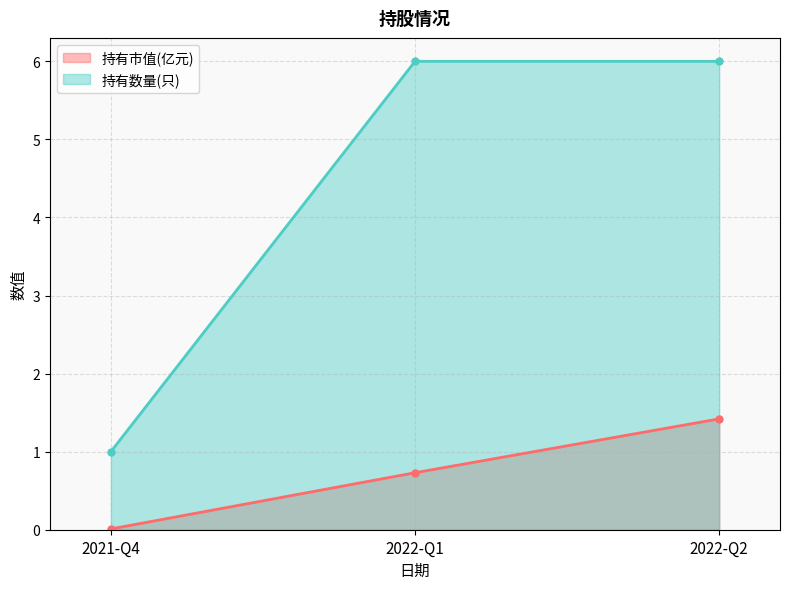

List the series in order of their overall mean, highest first.

持有数量(只), 持有市值(亿元)